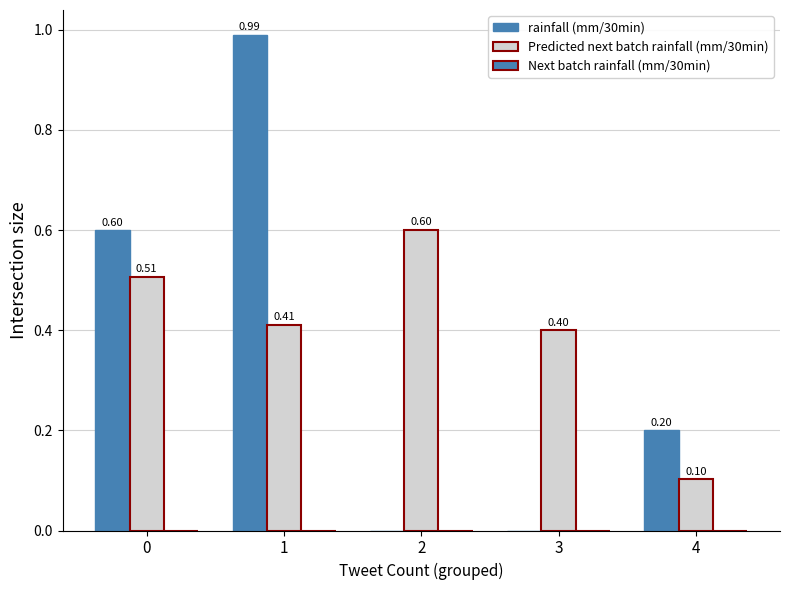

Rank the categories by rainfall (mm/30min) value from lowest to highest.

2, 3, 4, 0, 1